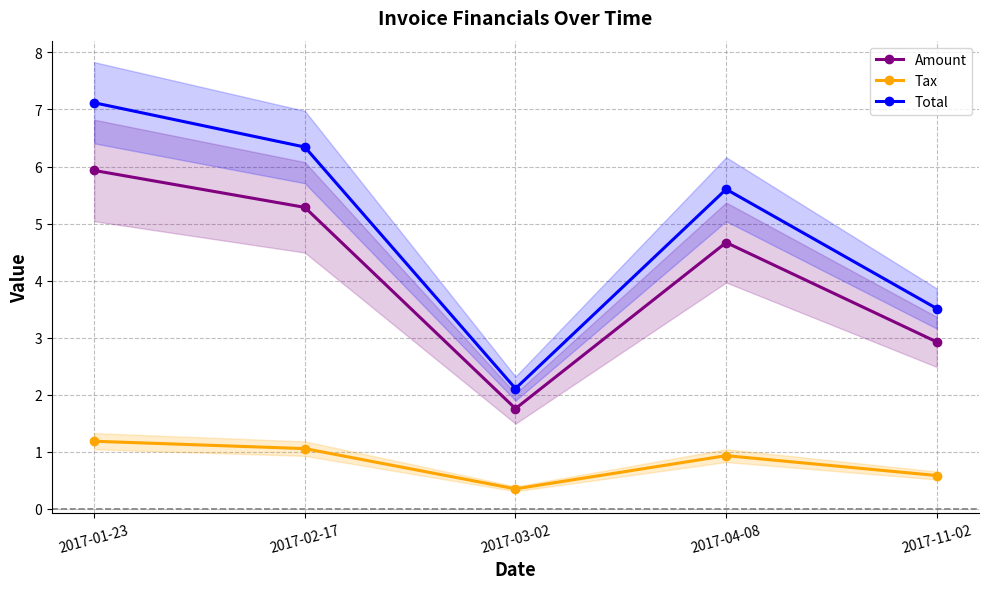

Is this an area chart (filled region under the line)?

No